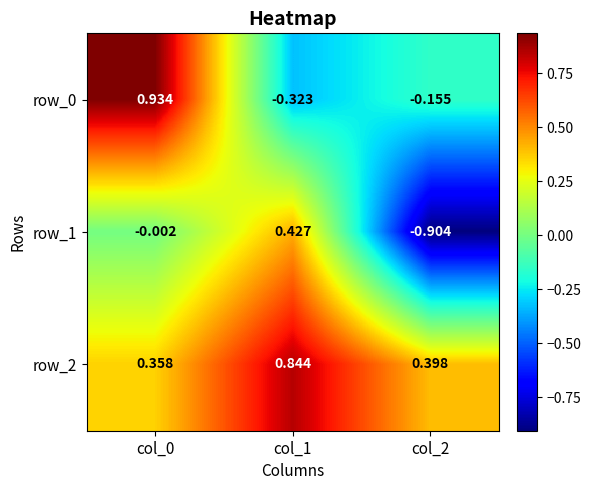

At how many categories does at least one series exceed 0?

3